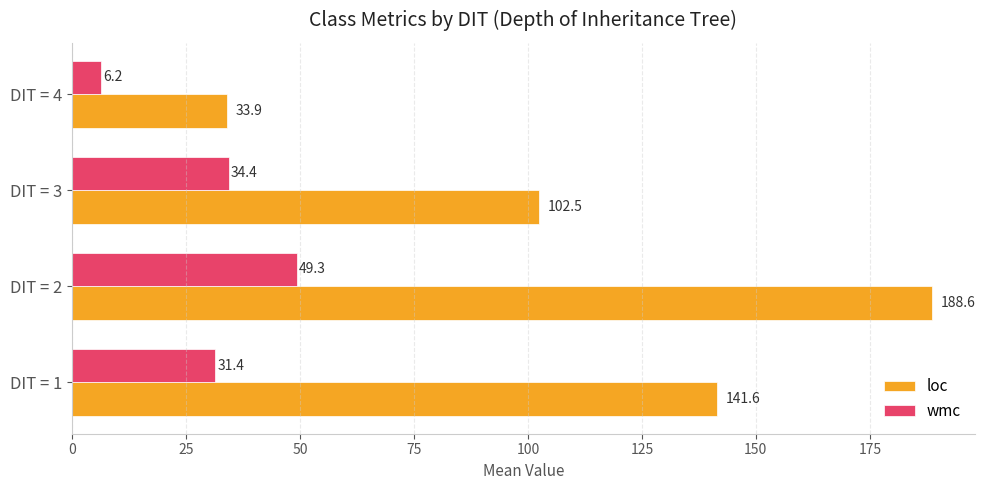

Rank the series by their average value, from highest to lowest.

loc, wmc